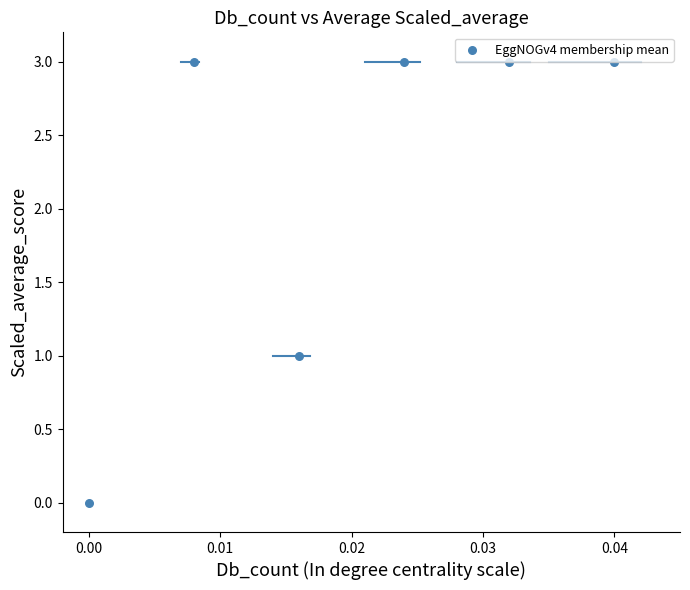

What is the range of Y values (max minus min)?

3